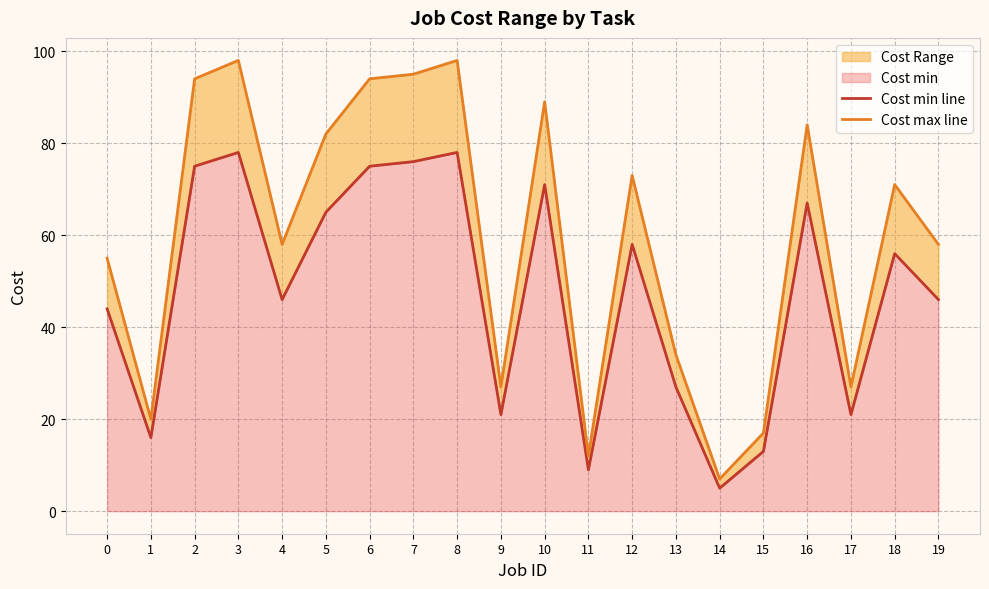

True or false: Cost max line and Cost min line cross at least once.

False